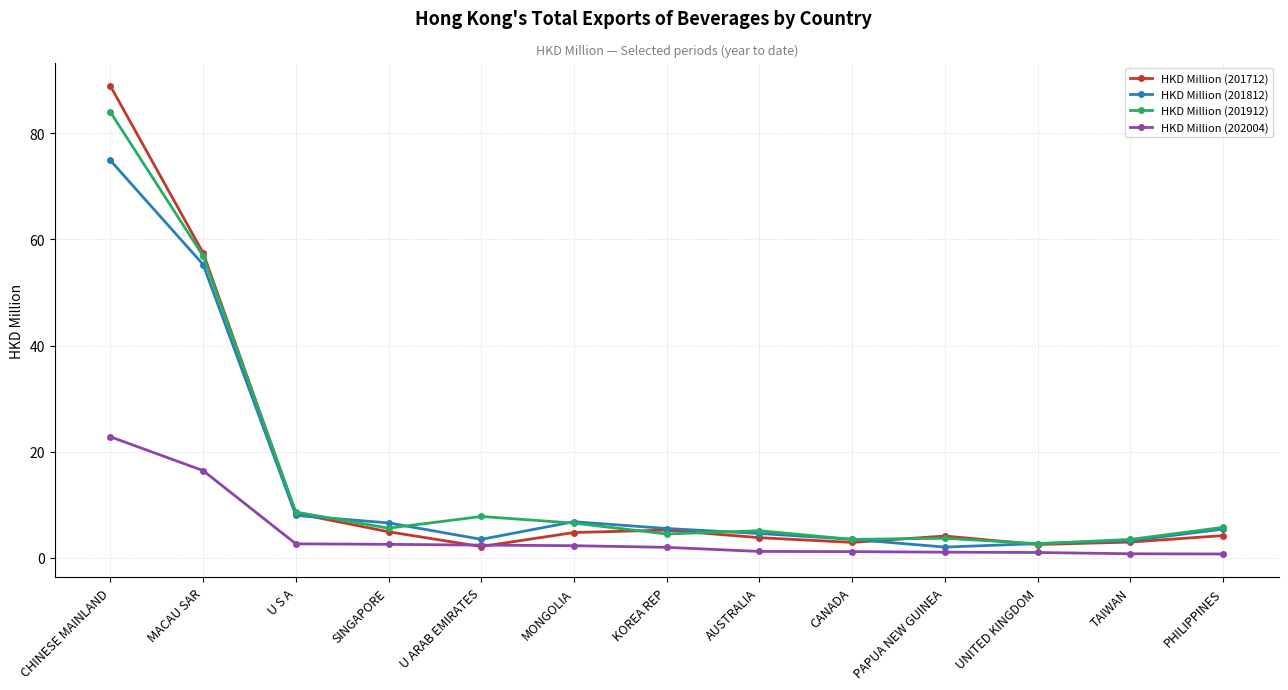

At which category is the sum across all series the highest?

CHINESE MAINLAND